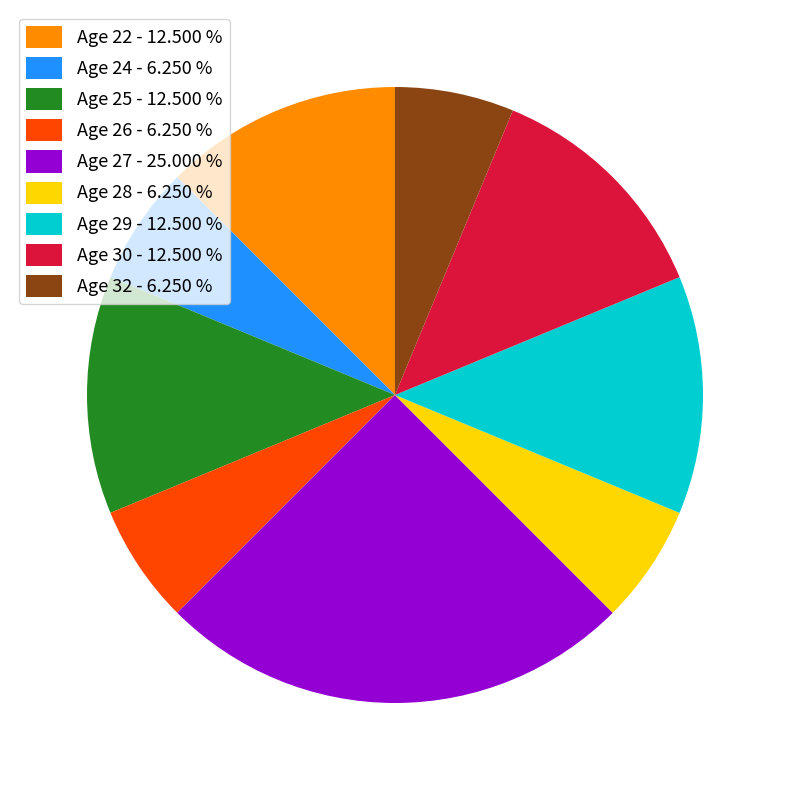

Is there a majority slice in this chart?

No